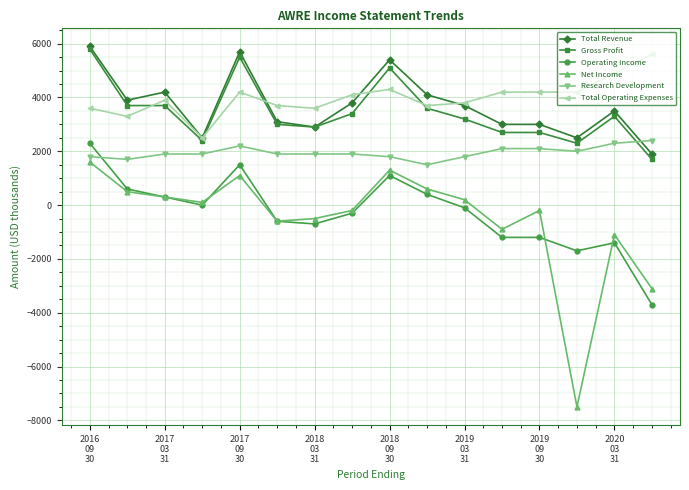

Which series has the largest total across all categories?

Total Operating Expenses